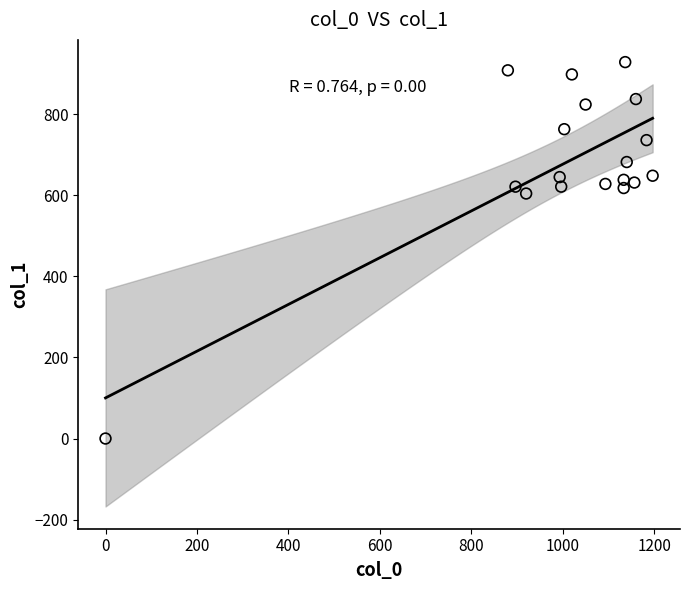

What is the range of X values (max minus min)?

1196.7